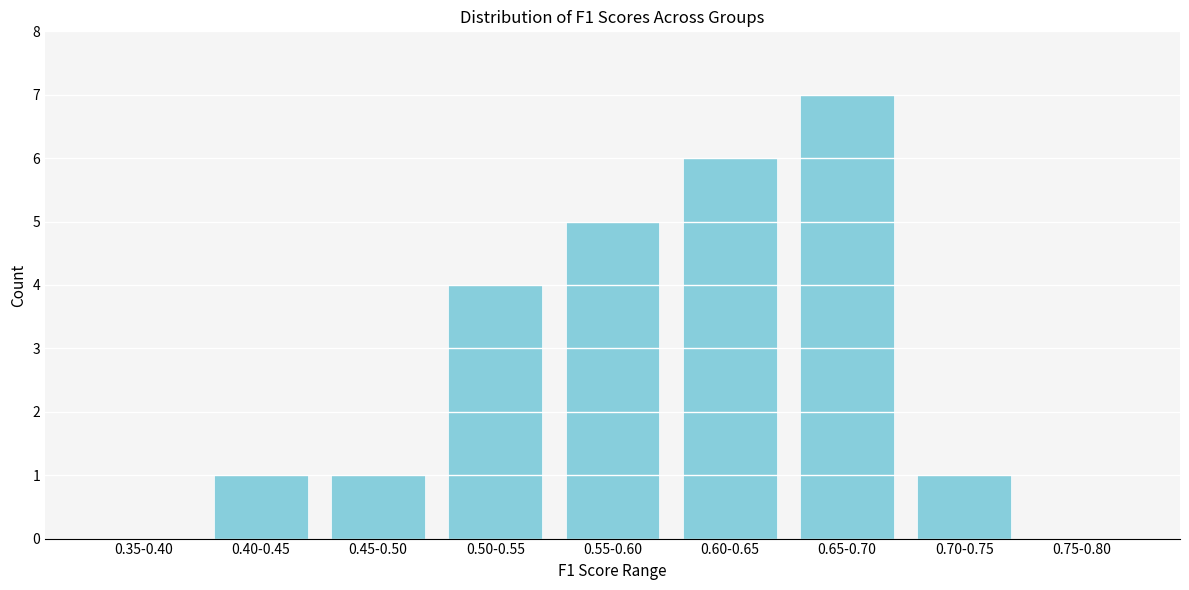

Reading left to right, what are all the values shown in this chart?

0.35-0.40=0	0.40-0.45=1	0.45-0.50=1	0.50-0.55=4	0.55-0.60=5	0.60-0.65=6	0.65-0.70=7	0.70-0.75=1	0.75-0.80=0